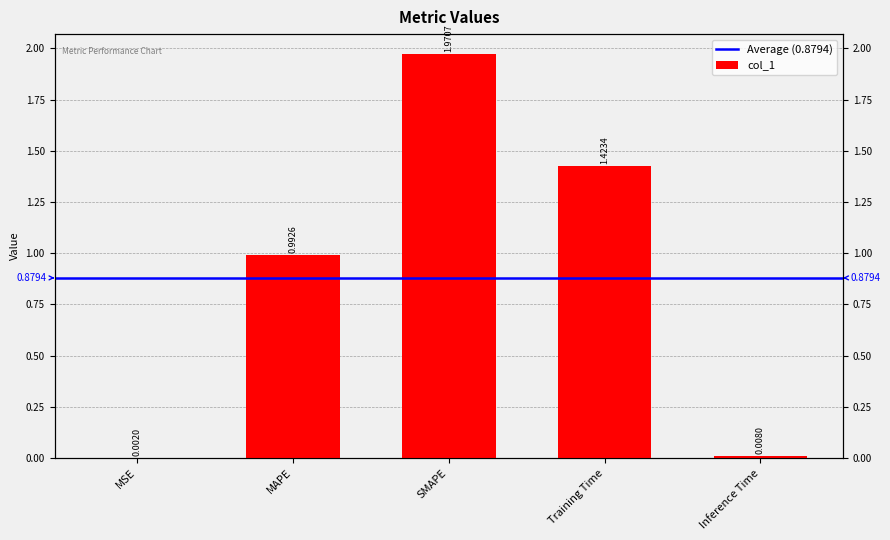

Are the bars horizontal?

No